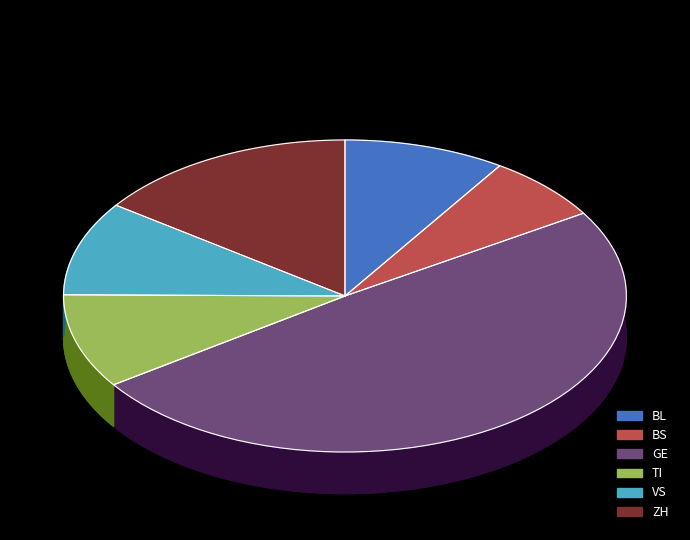

Does TI account for over 50% of the chart?

No